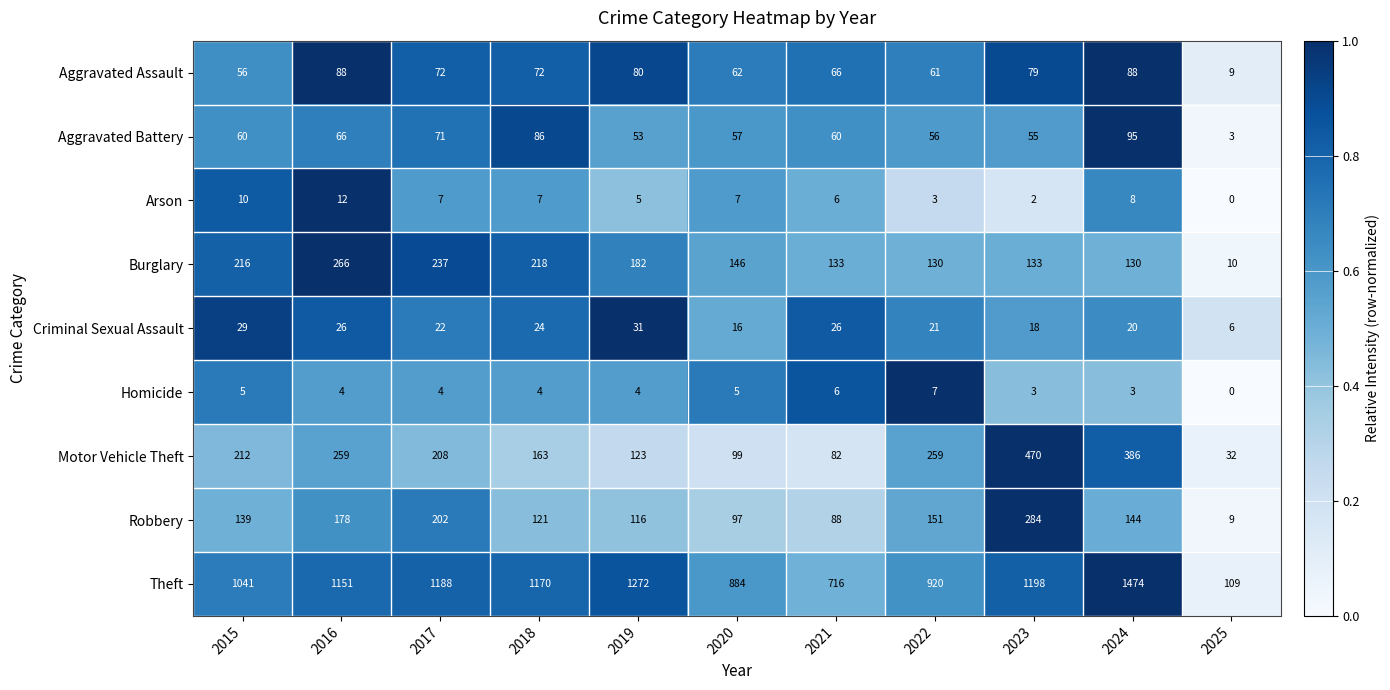

What is the difference between the highest and lowest values at 2016?

1147